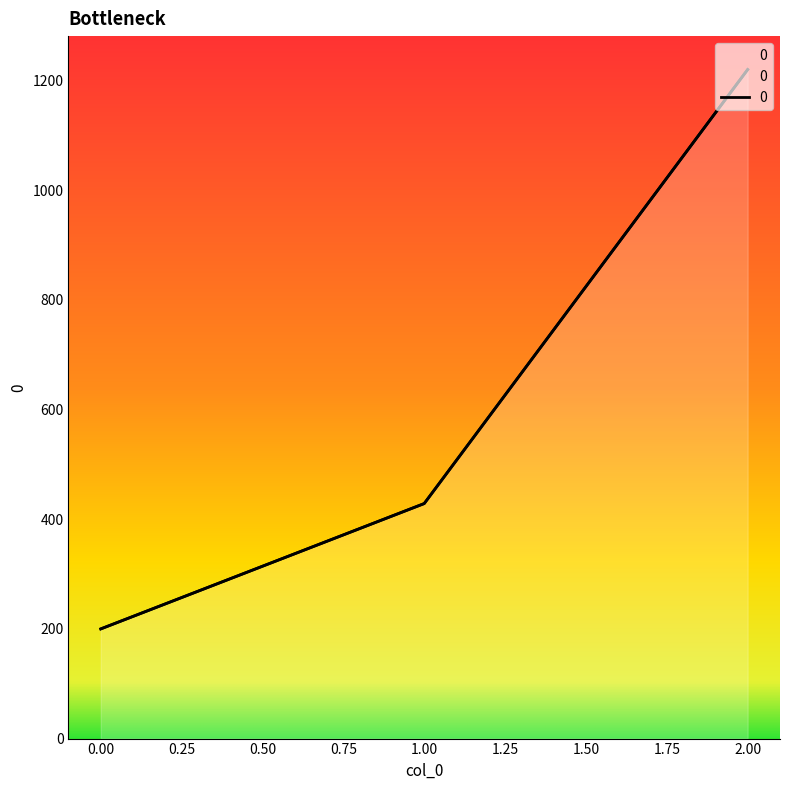

Reading left to right, what are all the values shown in this chart?

0=200.0	1=428.6	2=1220.0